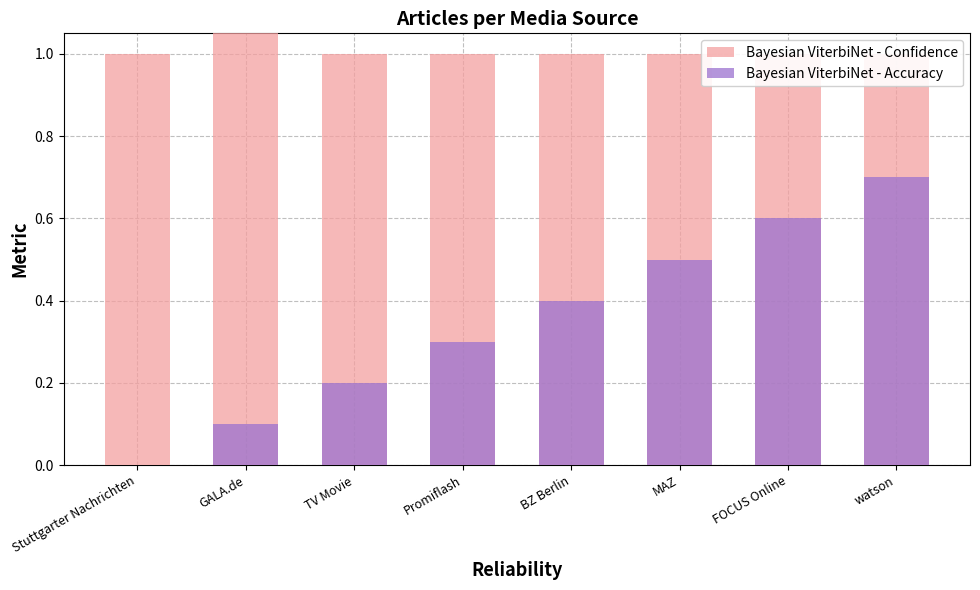

How many data points in Bayesian ViterbiNet - Accuracy are above 0?

7